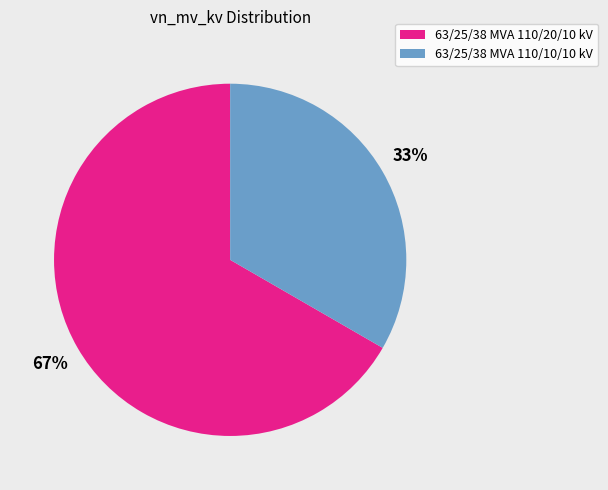

Do 63/25/38 MVA 110/20/10 kV and 63/25/38 MVA 110/10/10 kV together represent more than half of the pie?

Yes